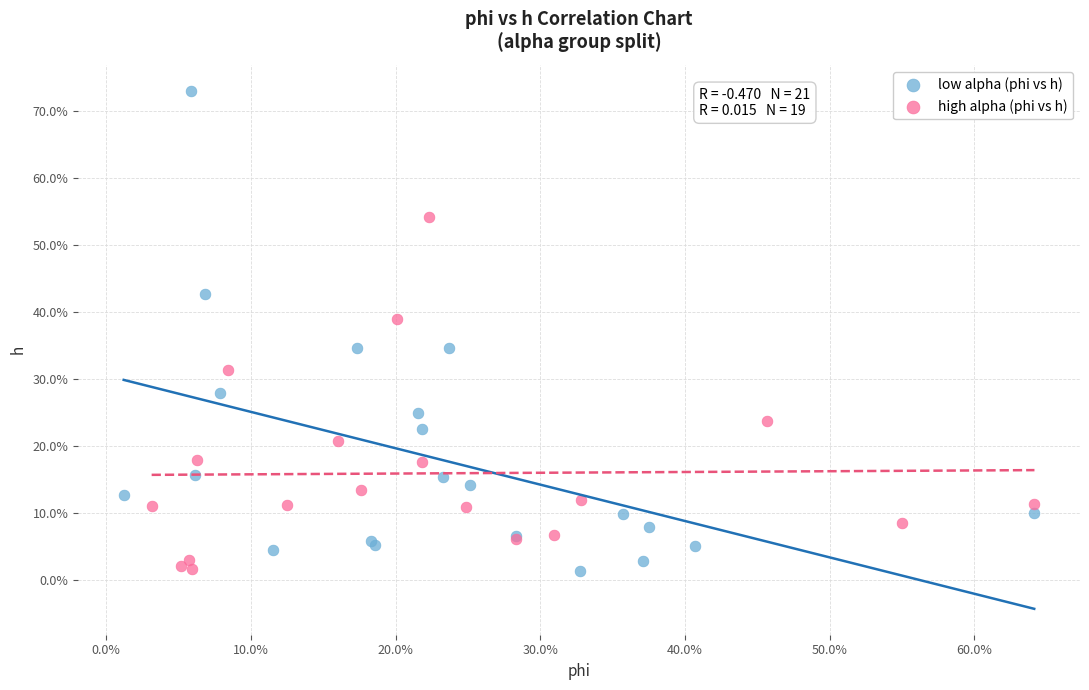

What are all the series names shown in the legend?

low alpha (phi vs h), high alpha (phi vs h)